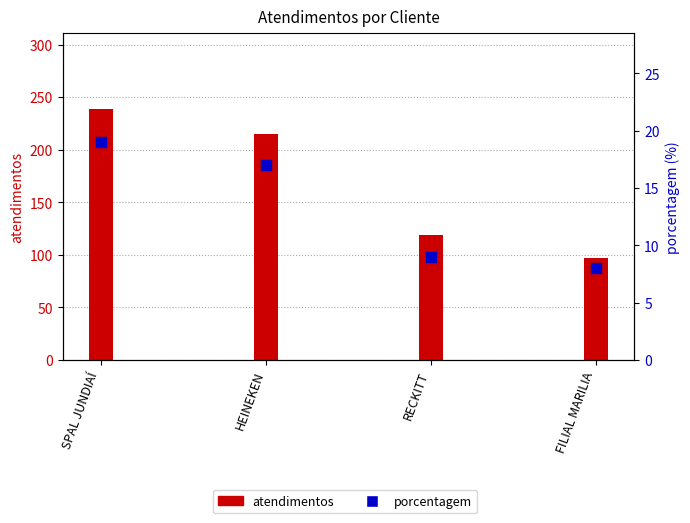

Approximately how many times larger is the value at FILIAL MARILIA compared to SPAL JUNDIAÍ?

0.4